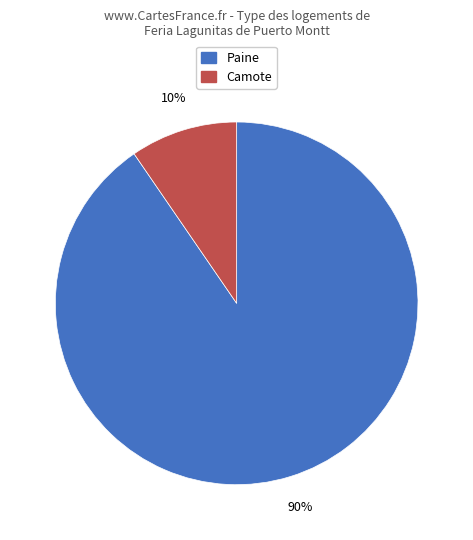

To the nearest percent, what is the combined percentage of Paine and Camote?

100%